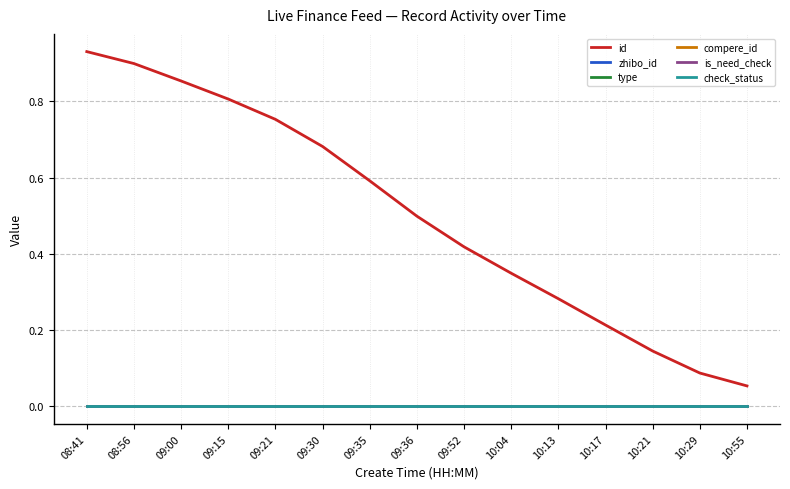

Rank the series at 09:15 from lowest to highest value.

zhibo_id, type, compere_id, is_need_check, check_status, id